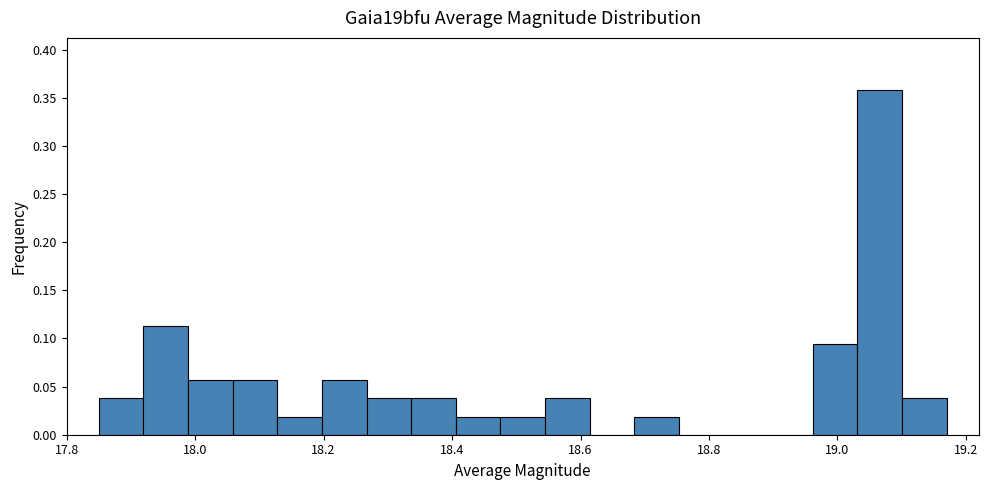

Around what value on the x-axis is the tallest bar? Give the approximate position of its centre, as read against the axis.

19.06